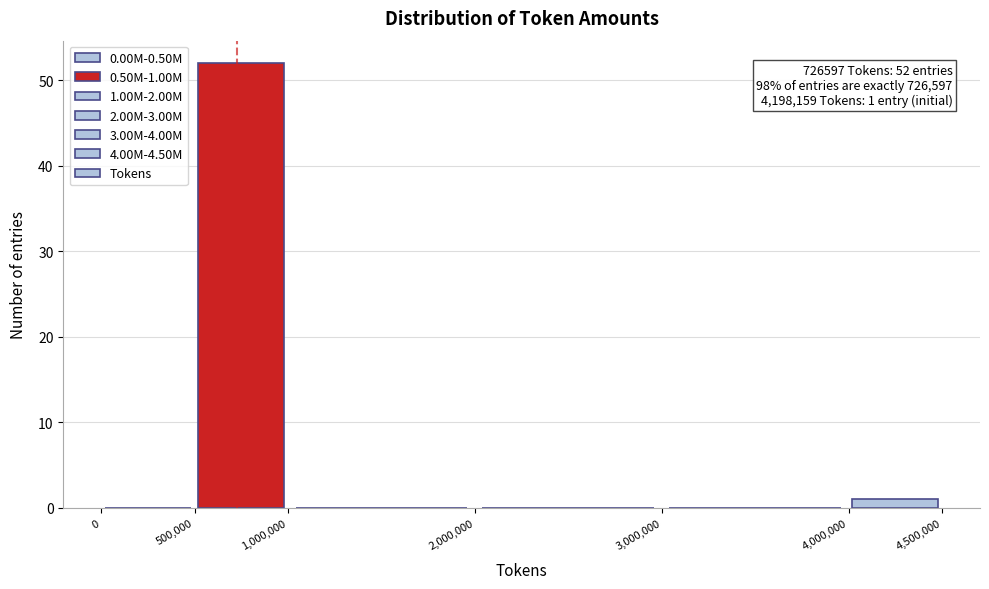

Over which range of the x-axis is the bar tallest?

500,000 to 1,000,000